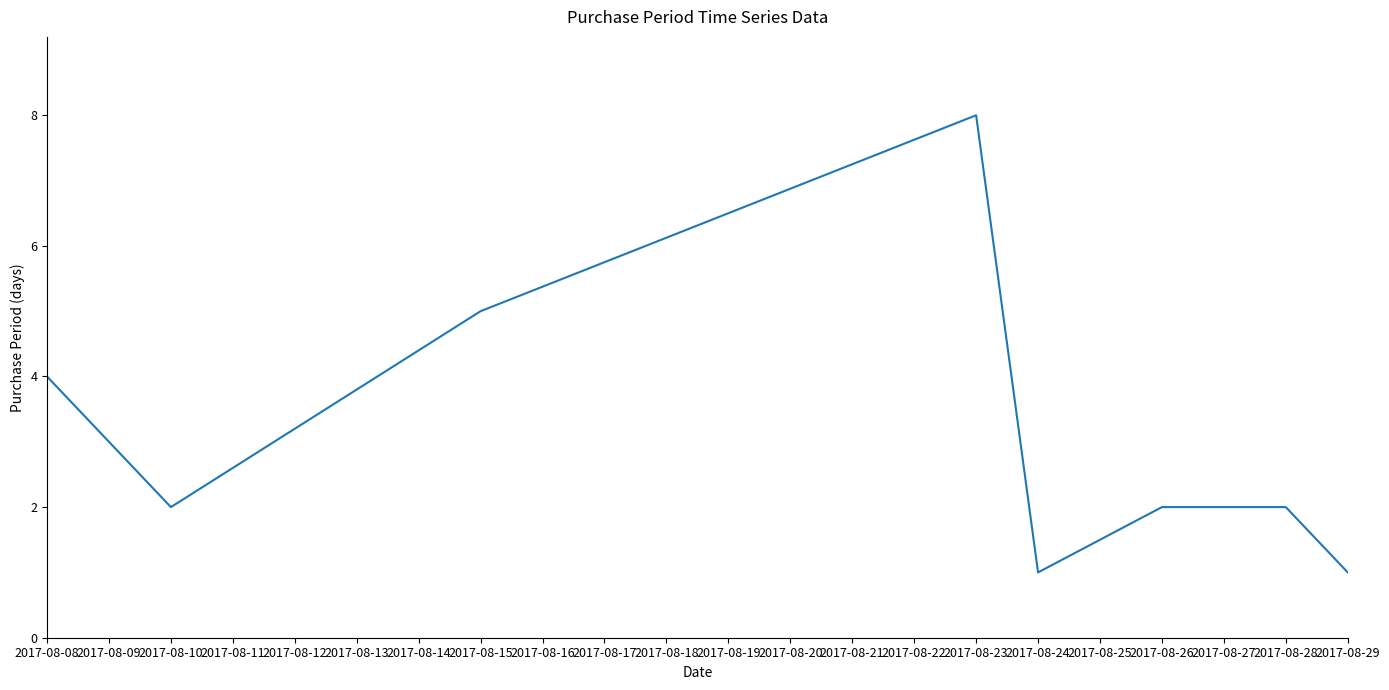

Where is the first local maximum?

2017-08-23